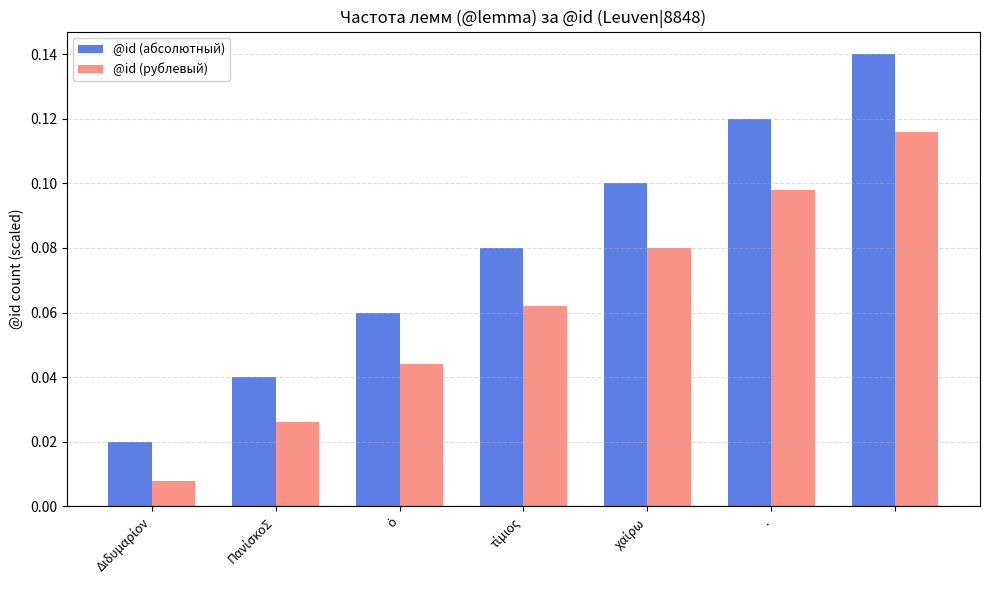

At how many categories does at least one series exceed 0?

7